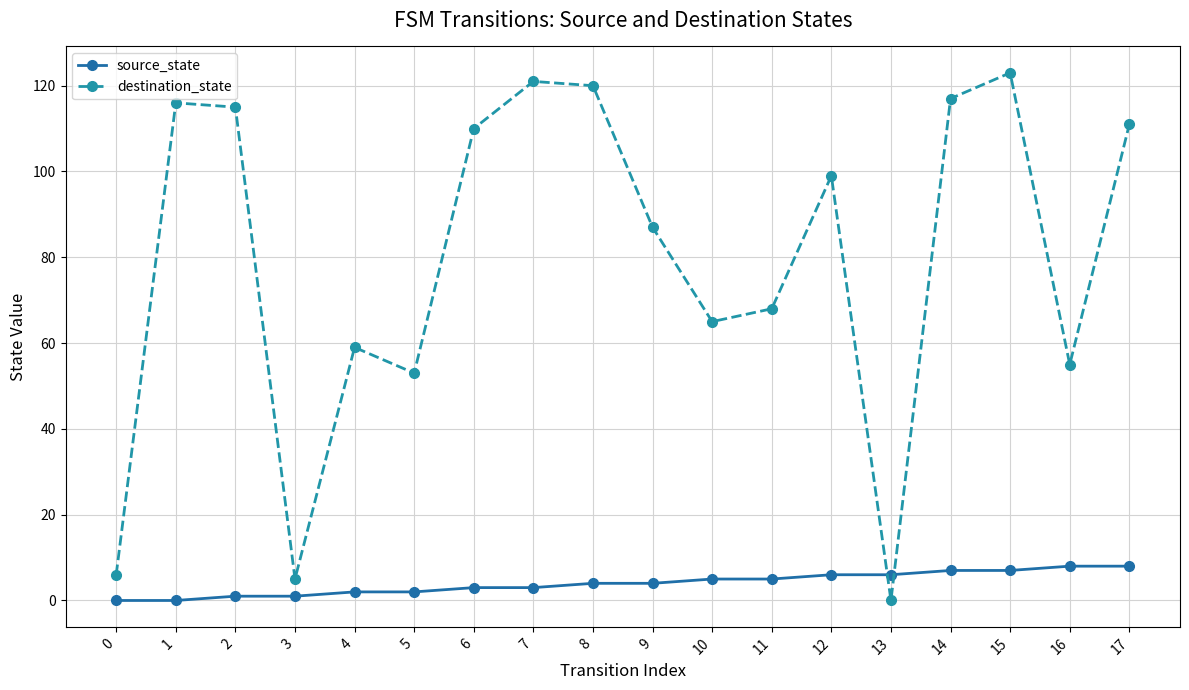

What is the value of the destination_state point at the 10th from the left?

87